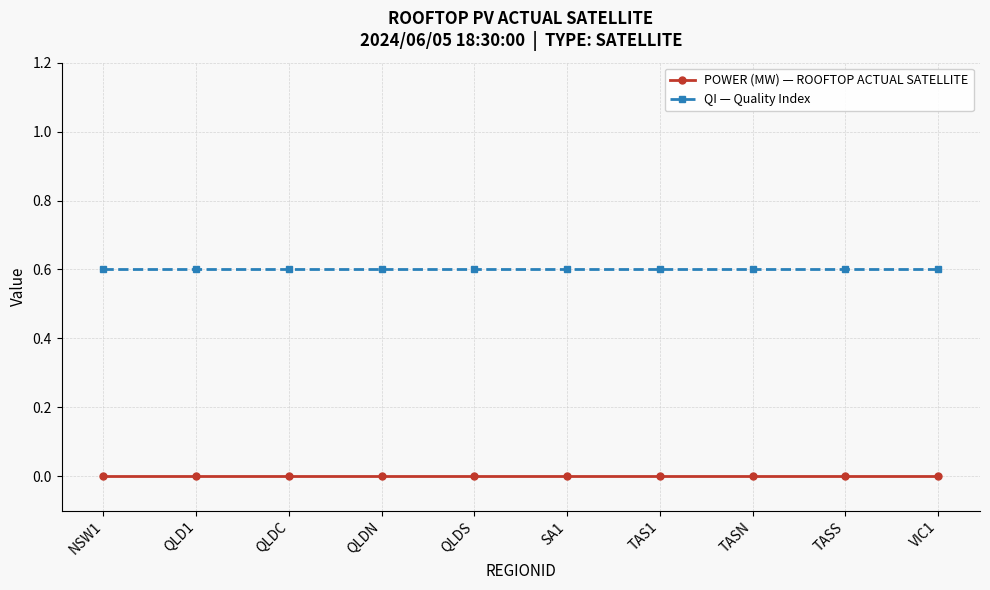

Rank the series by their average value, from lowest to highest.

POWER (MW) — ROOFTOP ACTUAL SATELLITE, QI — Quality Index